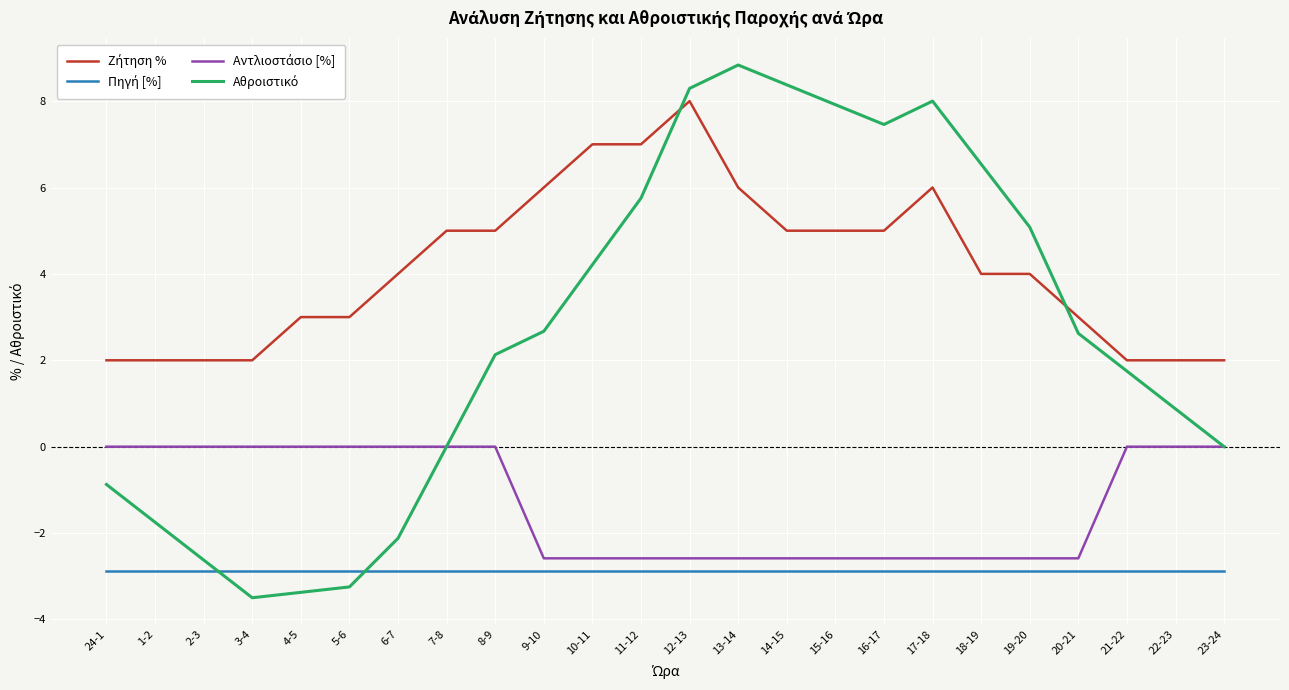

What is the total value across all series at 2-3?

-3.5